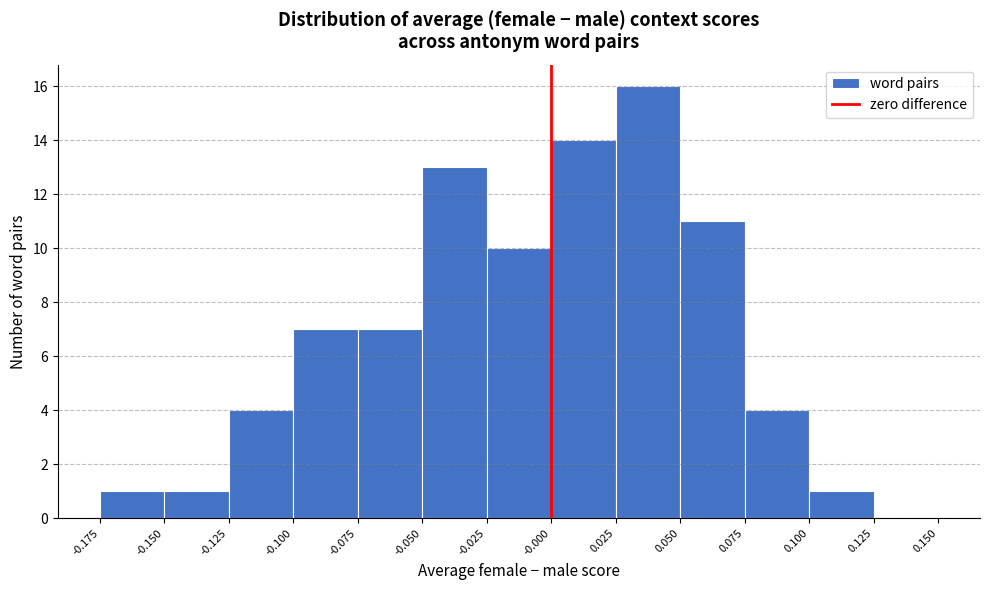

Reading left to right, list every bar in this chart as the range it spans on the x-axis followed by its height. The values are not printed on the chart, so give them approximately, as read against the axis.

-0.175 to -0.150: 1
-0.150 to -0.125: 1
-0.125 to -0.100: 4
-0.100 to -0.075: 7
-0.075 to -0.050: 7
-0.050 to -0.025: 13
-0.025 to -0.000: 10
-0.000 to 0.025: 14
0.025 to 0.050: 16
0.050 to 0.075: 11
0.075 to 0.100: 4
0.100 to 0.125: 1
0.125 to 0.150: 0